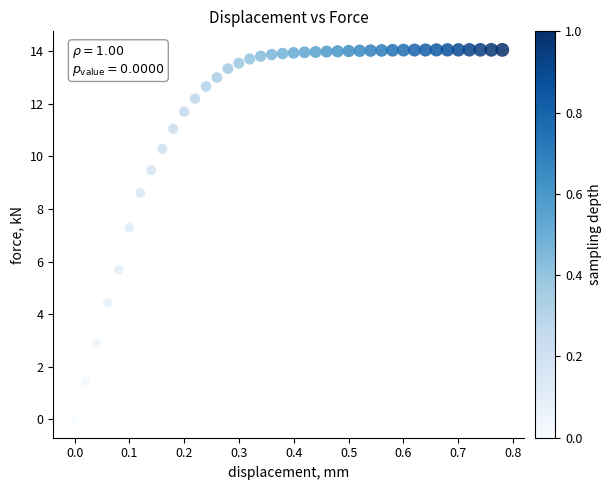

What is the range of Y values (max minus min)?

14.0